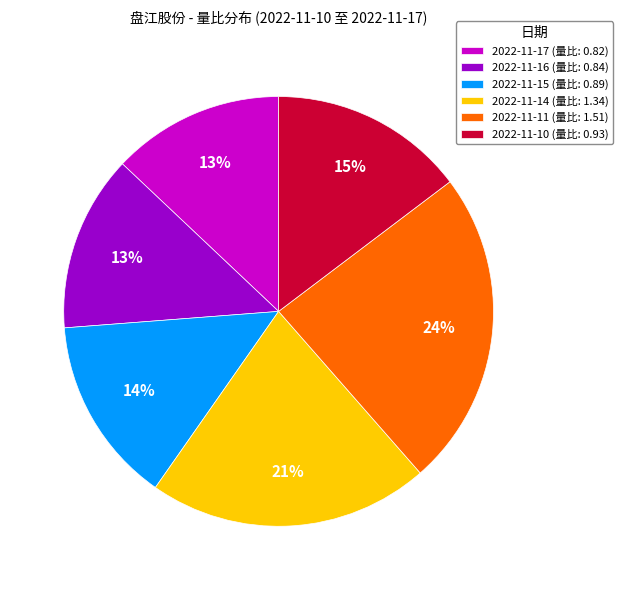

Do 2022-11-11 (量比: 1.51) and 2022-11-10 (量比: 0.93) together represent more than half of the pie?

No